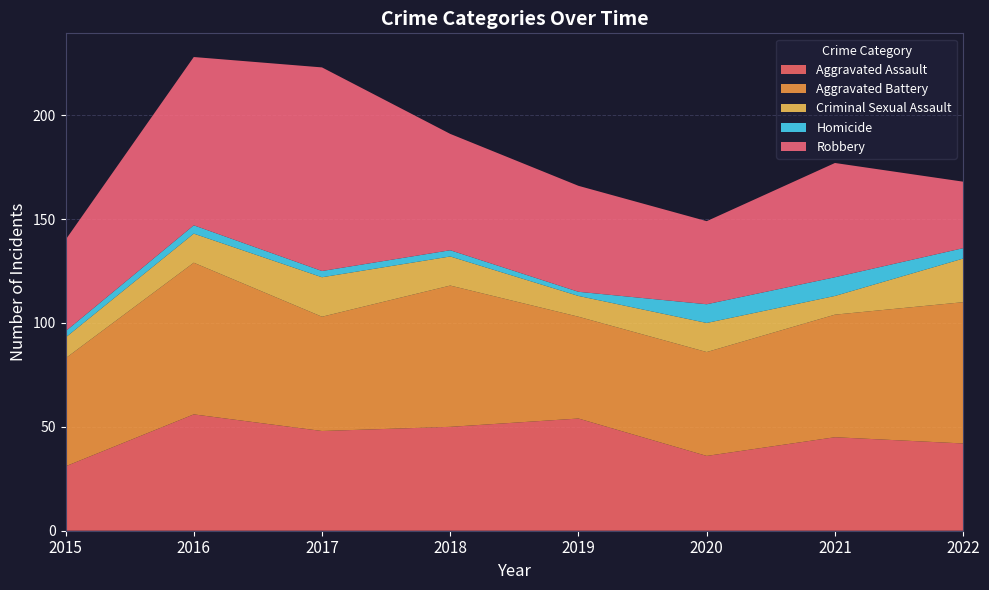

Reading right to left, extract all data points from this chart.

Aggravated Assault: 2022=42	2021=45	2020=36	2019=54	2018=50	2017=48	2016=56	2015=31
Aggravated Battery: 2022=68	2021=59	2020=50	2019=49	2018=68	2017=55	2016=73	2015=52
Criminal Sexual Assault: 2022=21	2021=9	2020=14	2019=10	2018=14	2017=19	2016=14	2015=10
Homicide: 2022=5	2021=9	2020=9	2019=2	2018=3	2017=3	2016=4	2015=3
Robbery: 2022=32	2021=55	2020=40	2019=51	2018=56	2017=98	2016=81	2015=44